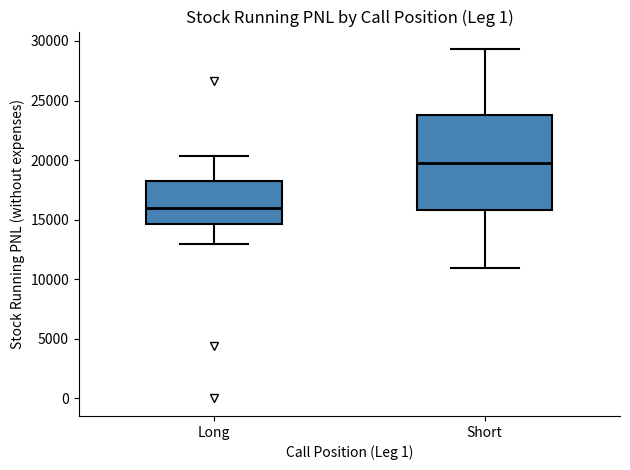

Reading left to right, transcribe this box plot: for each box, give where its median line is, the range the box spans, and where its two whiskers end, as read against the y-axis. The values are not printed on the chart, so give them approximately, as read against the axis.

Long: median 16000, box 14500 to 18500, whiskers 13000 to 20500
Short: median 20000, box 16000 to 24000, whiskers 11000 to 29500